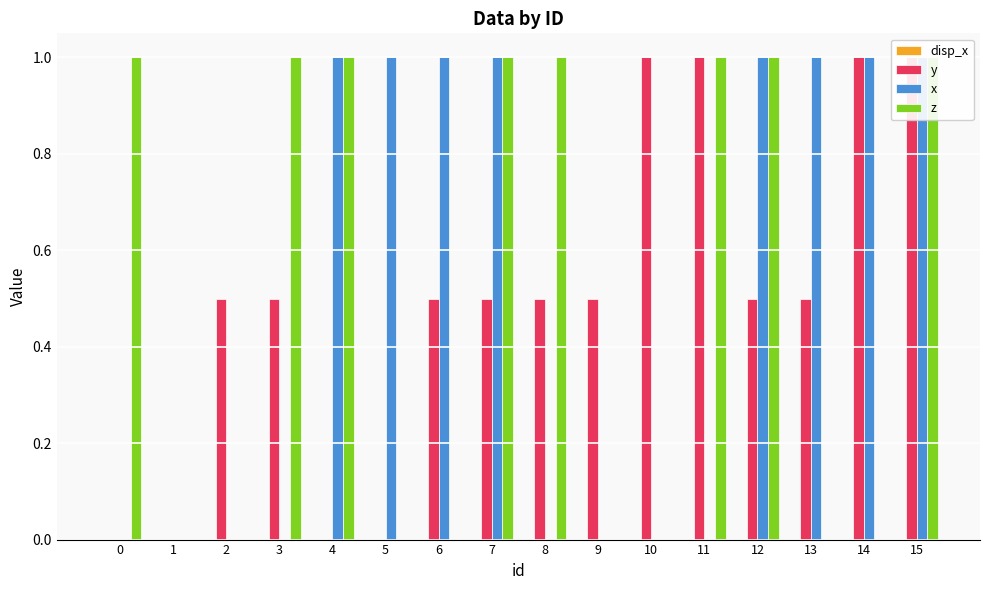

What is the value of the x bar at the 5th from the left?

1.0